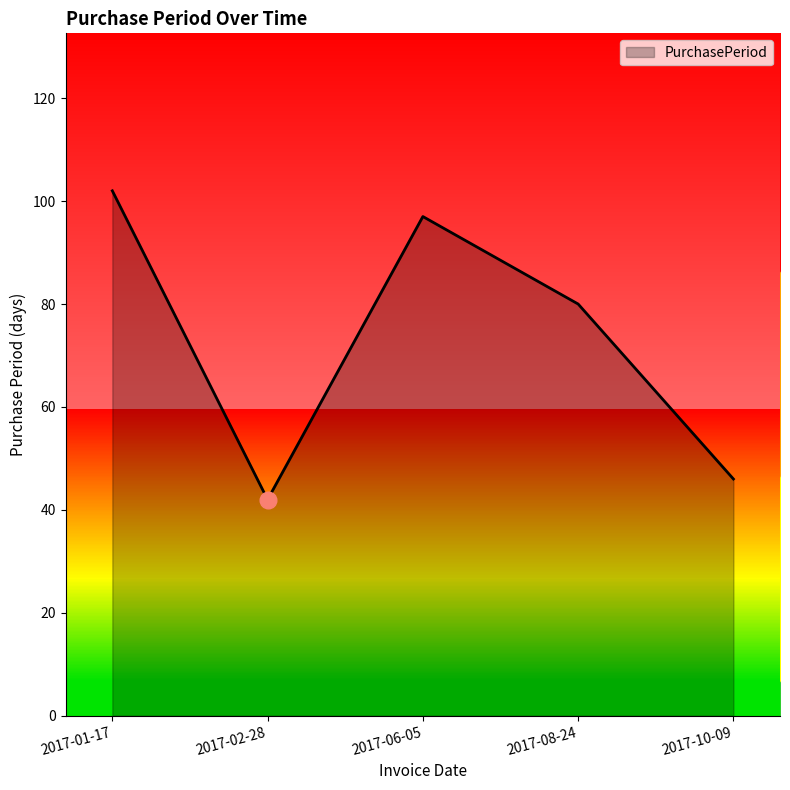

Reading left to right, extract all data points from this chart.

102	42	97	80	46